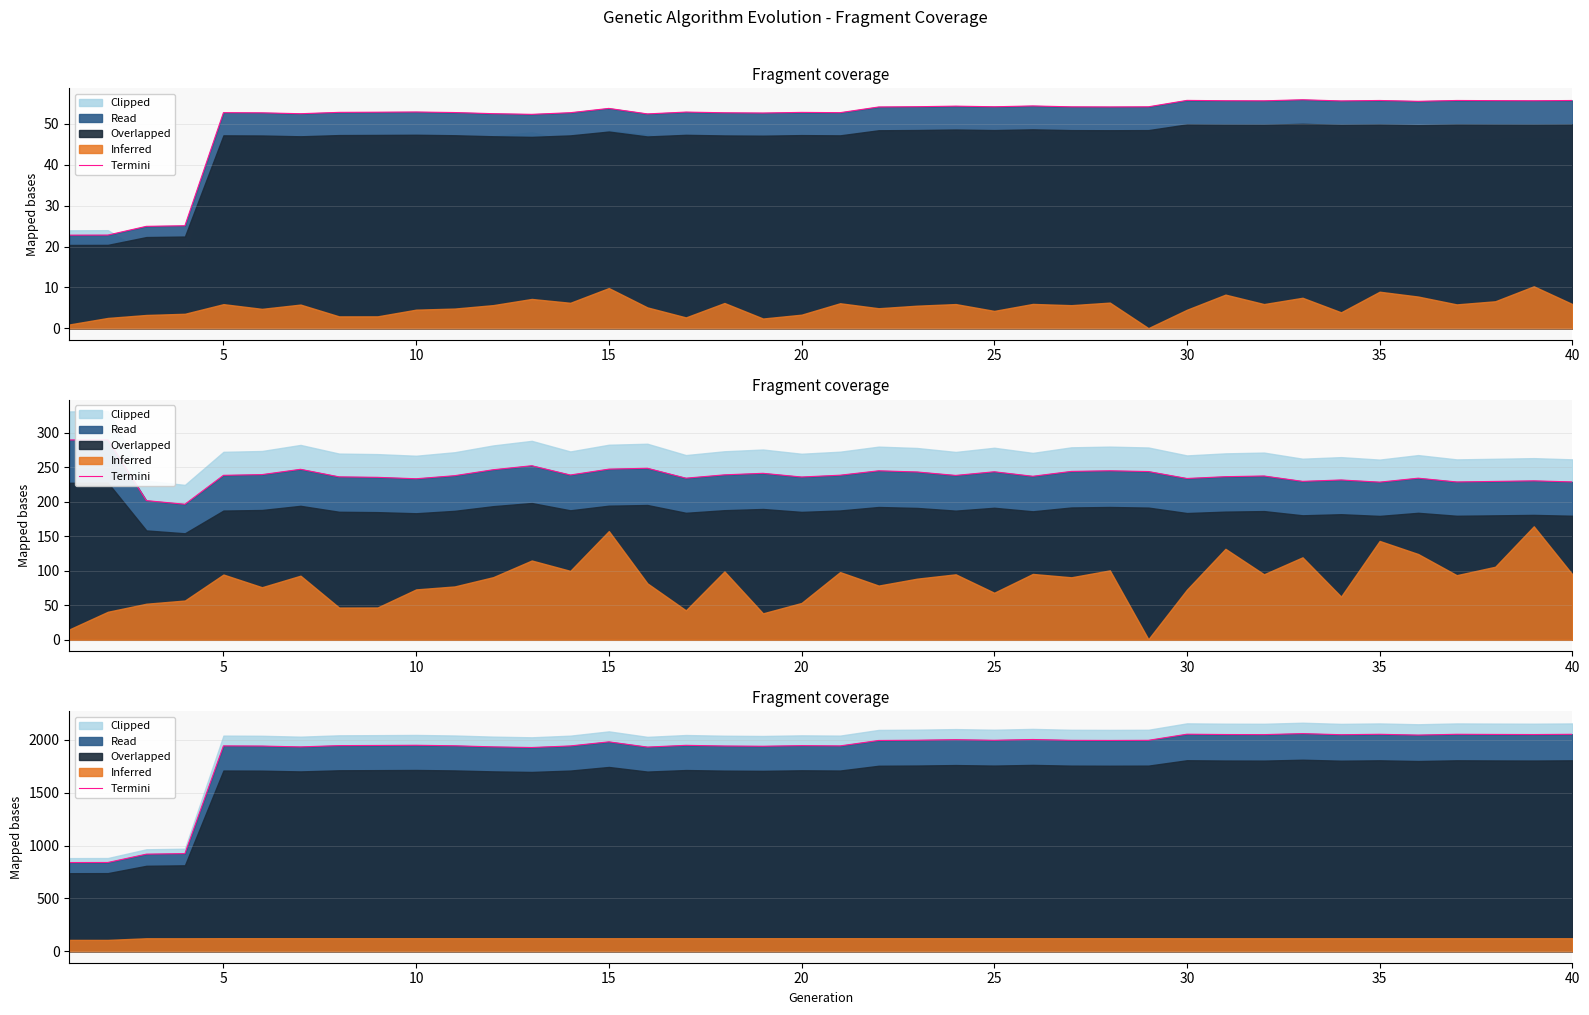

What is the difference between the maximum and minimum values?

1219.2